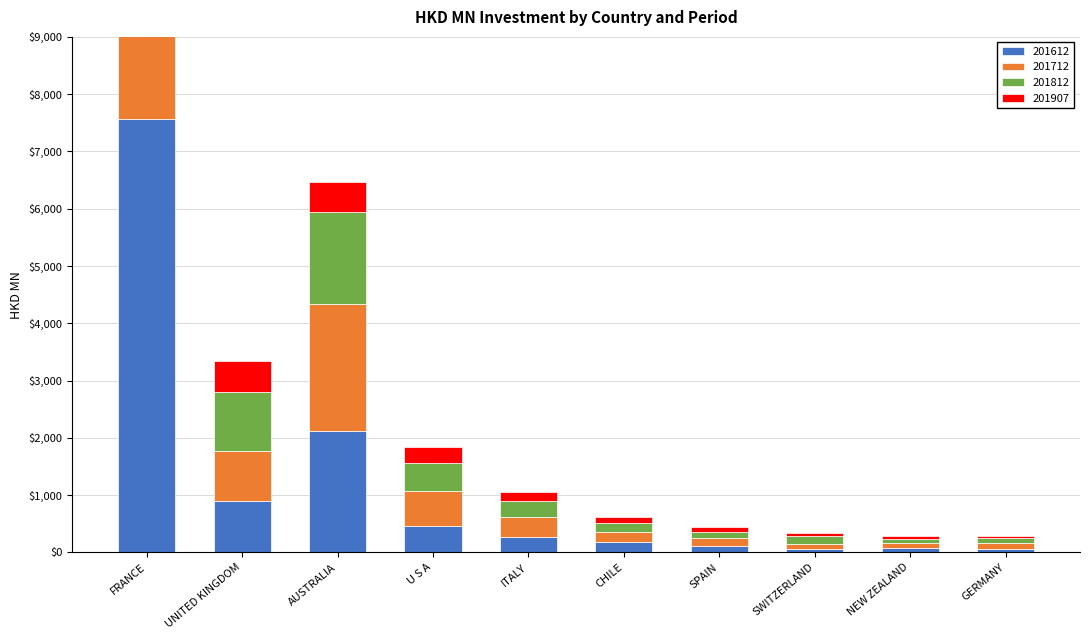

Reading left to right, list all the values displayed in this chart.

201612: 7568.4	900.7	2128.5	467.4	269.8	174.0	120.9	54.7	78.8	52.0
201712: 7112.5	870.6	2212.3	608.5	340.9	177.8	136.3	88.7	88.8	107.3
201812: 7792.2	1035.2	1595.3	488.7	285.6	162.1	108.1	141.5	73.6	89.4
201907: 3390.3	531.6	525.7	274.3	159.4	96.9	83.1	52.7	43.5	41.5